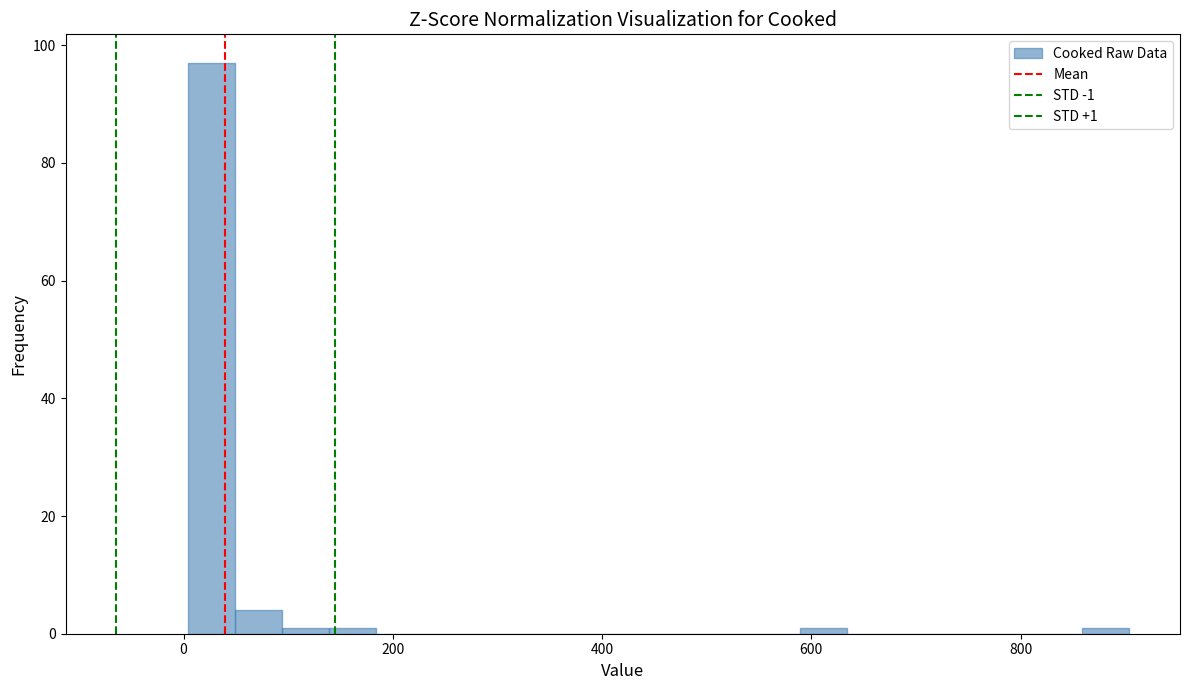

Around what value on the x-axis is the tallest bar? Give the approximate position of its centre, as read against the axis.

20